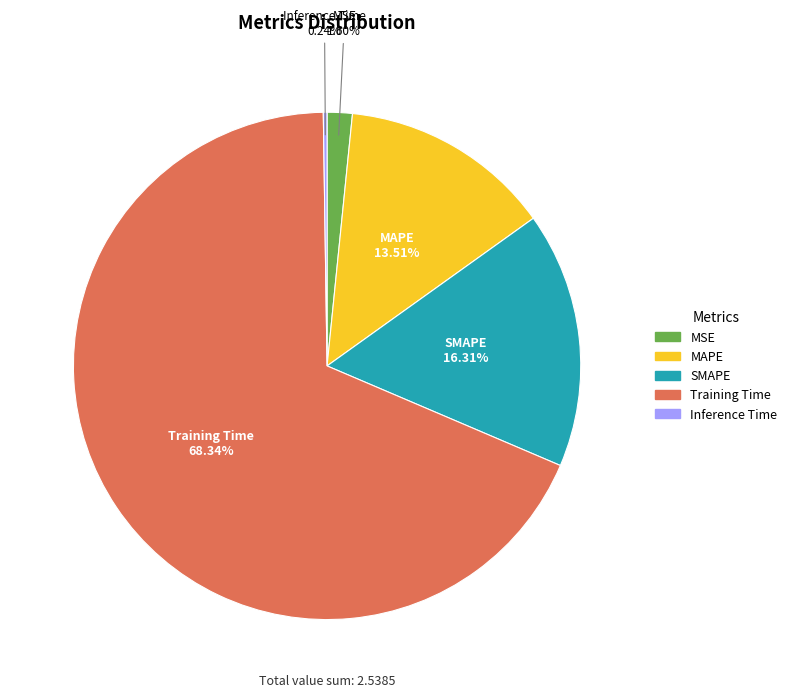

How much of the chart is everything except MAPE?

86.5%